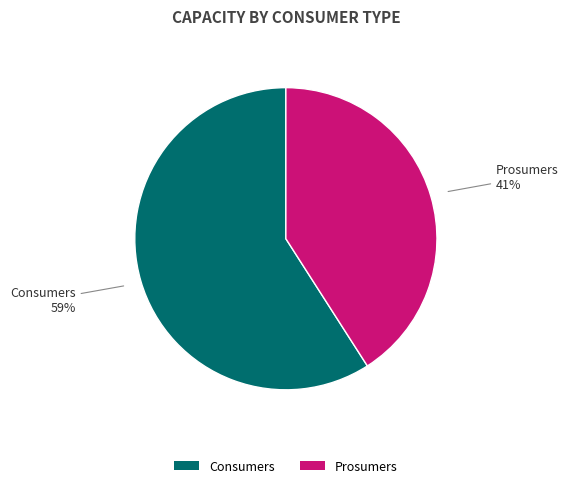

Is the sum of Prosumers and Consumers greater than half?

Yes